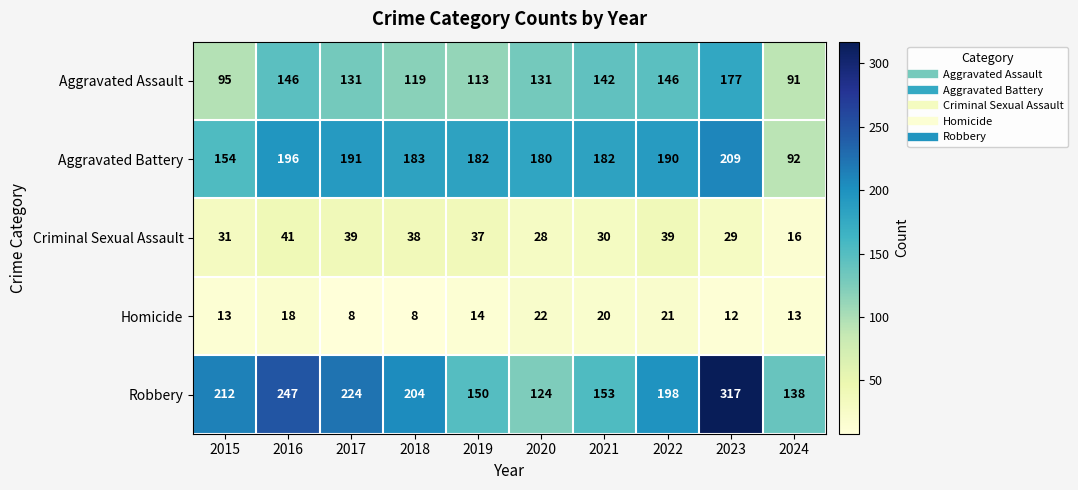

Rank the series by their maximum value, from highest to lowest.

Robbery, Aggravated Battery, Aggravated Assault, Criminal Sexual Assault, Homicide